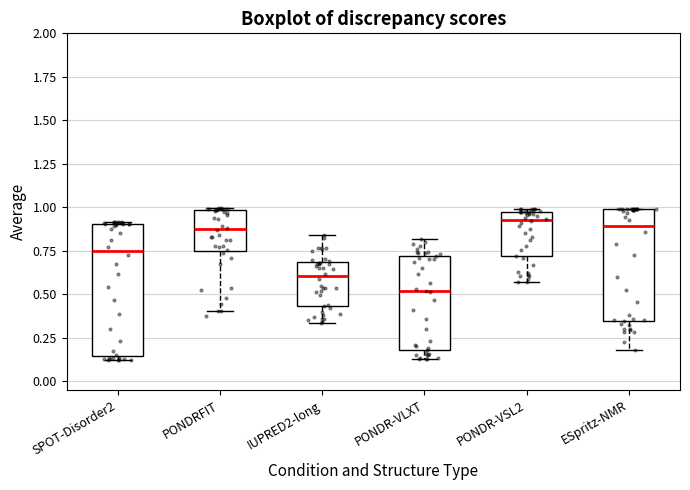

Reading left to right, transcribe this box plot: for each box, give where its median line is, the range the box spans, and where its two whiskers end, as read against the y-axis. The values are not printed on the chart, so give them approximately, as read against the axis.

SPOT-Disorder2: median 0.75, box 0.15 to 0.90, whiskers 0.10 to 0.90
PONDRFIT: median 0.85, box 0.75 to 1.00, whiskers 0.40 to 1.00
IUPRED2-long: median 0.60, box 0.45 to 0.70, whiskers 0.35 to 0.85
PONDR-VLXT: median 0.50, box 0.20 to 0.70, whiskers 0.15 to 0.80
PONDR-VSL2: median 0.90, box 0.70 to 0.95, whiskers 0.55 to 1.00
ESpritz-NMR: median 0.90, box 0.35 to 1.00, whiskers 0.20 to 1.00